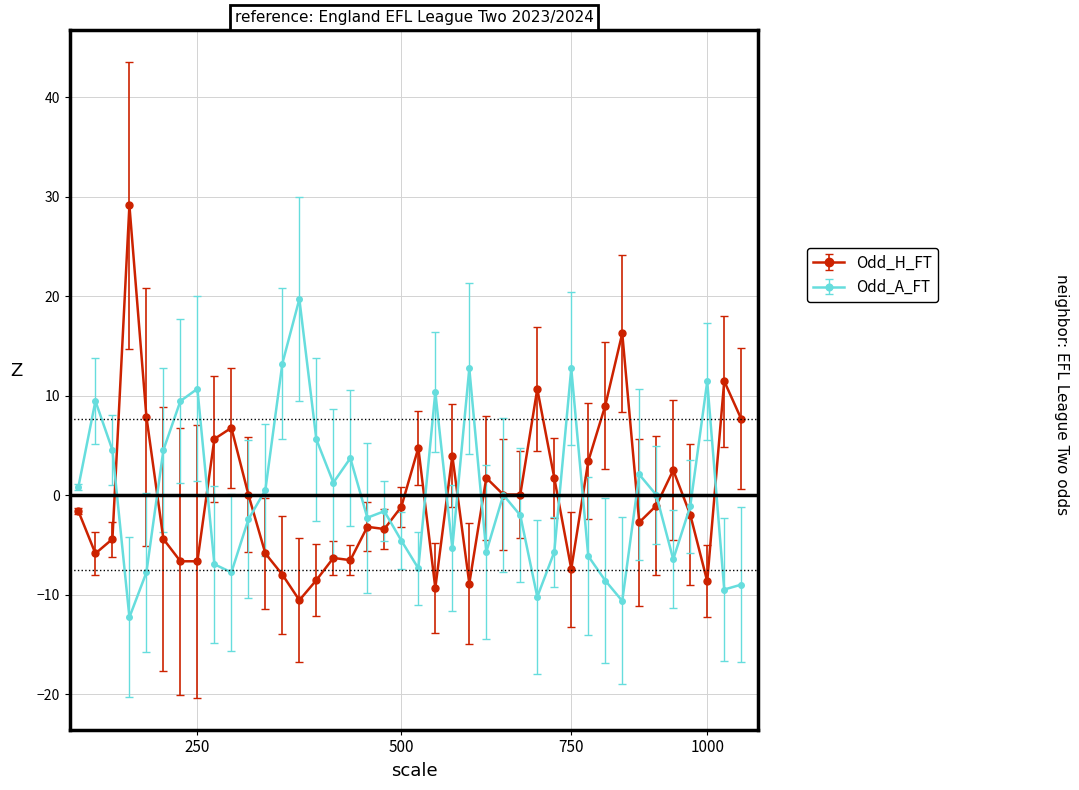

True or false: Odd_A_FT has more than 2 interior local peaks.

True